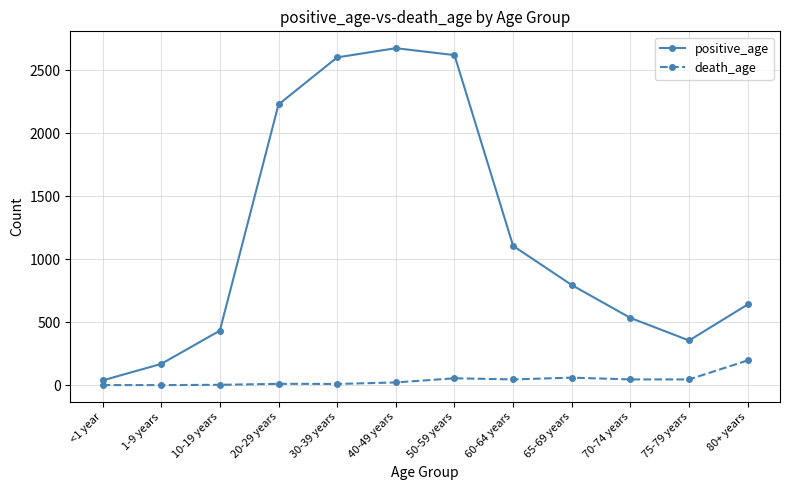

Where is the first local minimum for positive_age?

75-79 years